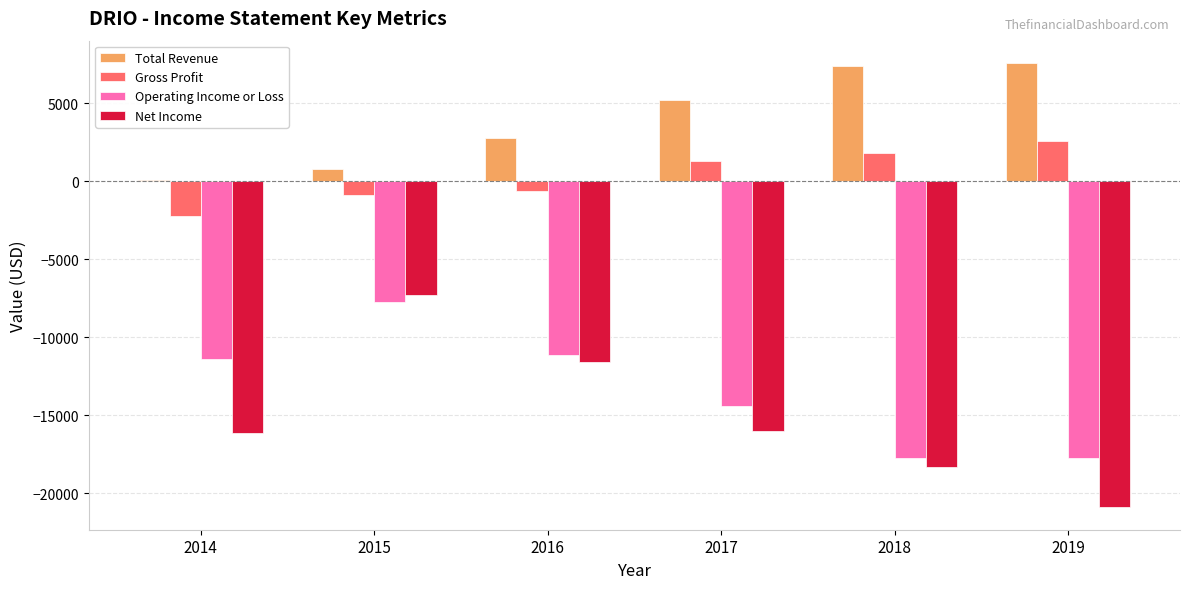

Is the value of Gross Profit at 2014 greater than the value of Operating Income or Loss at 2014?

Yes